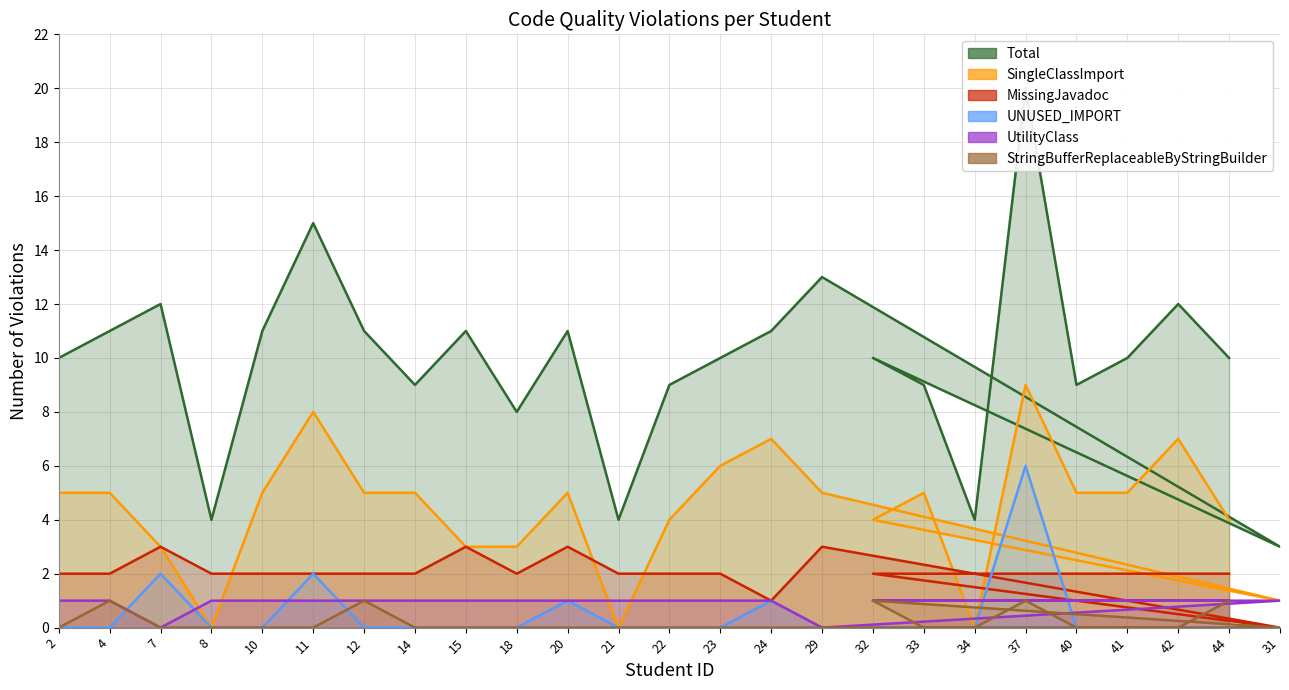

True or false: StringBufferReplaceableByStringBuilder has more than 2 interior local peaks.

True